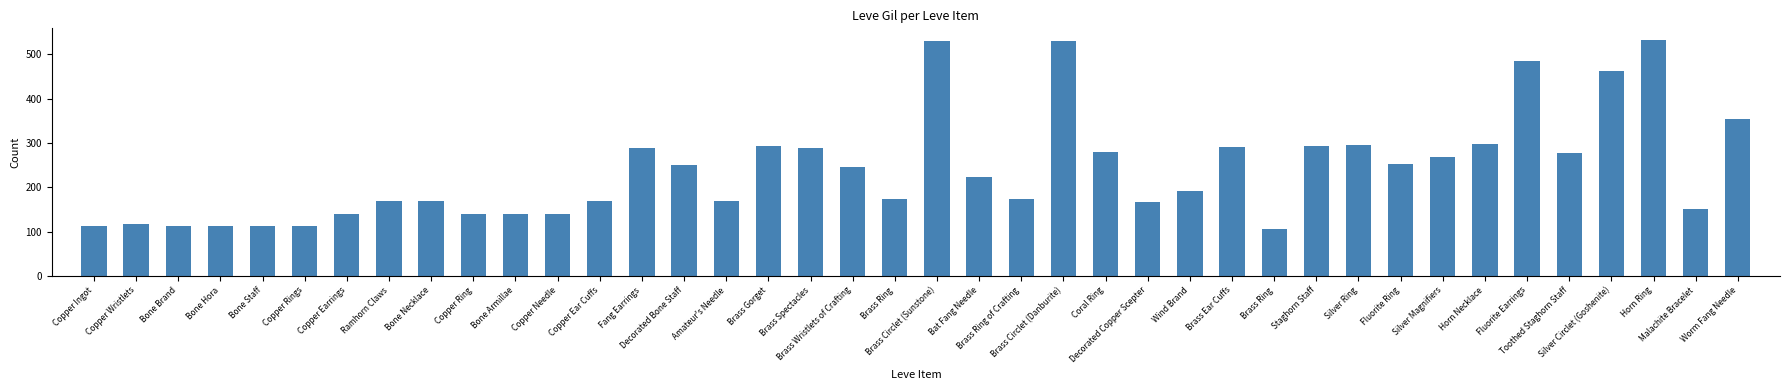

What is the sum of all values?

9603